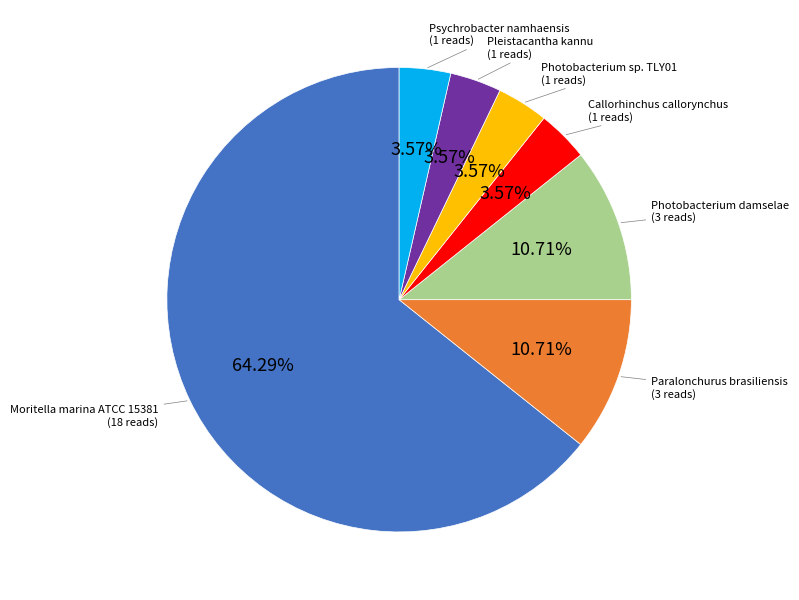

Is there a majority slice in this chart?

Yes